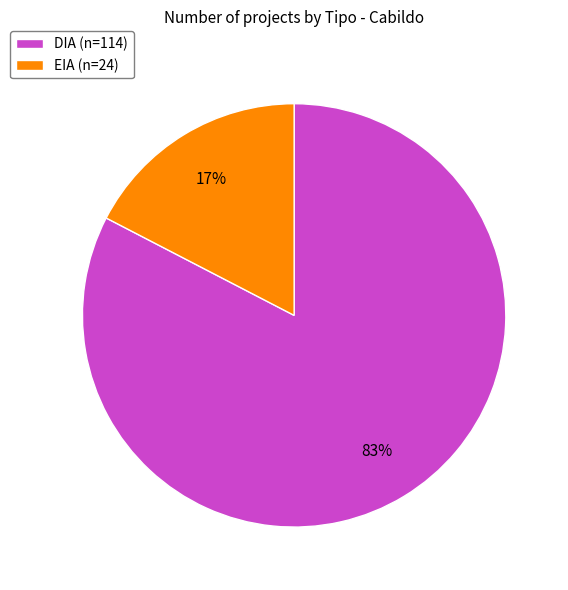

True or false: EIA accounts for 12% of the total.

False